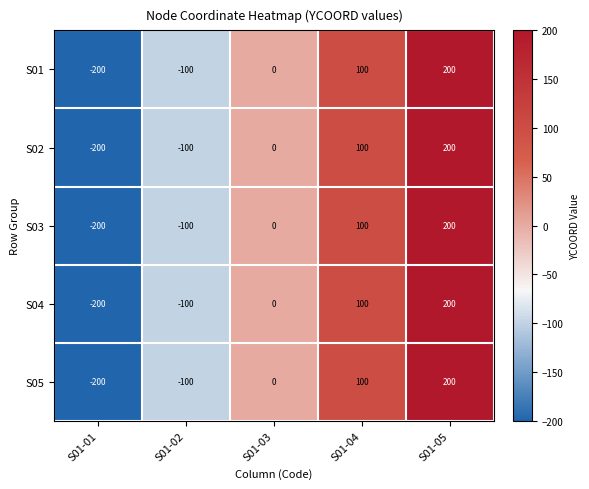

At which category is the sum across all series the highest?

S01-05